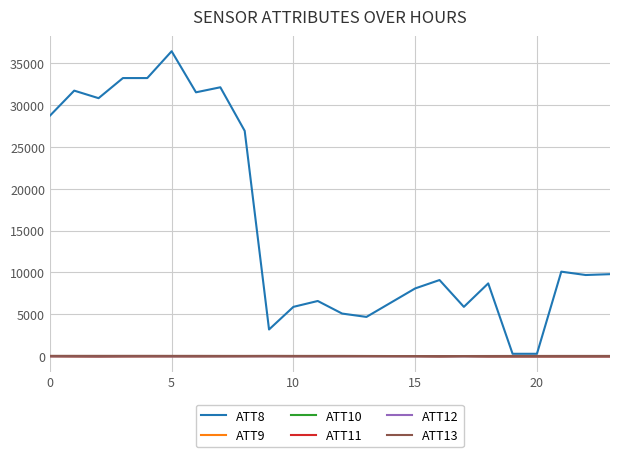

Which series has the widest spread of values?

ATT8